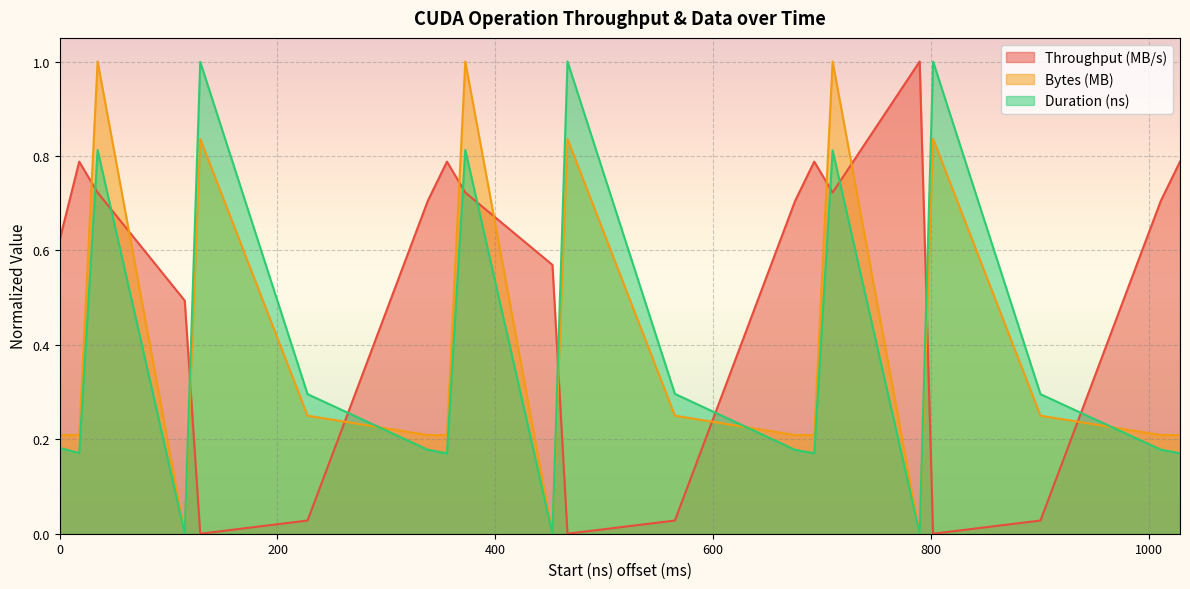

Which series has the largest total across all categories?

Throughput (MB/s)